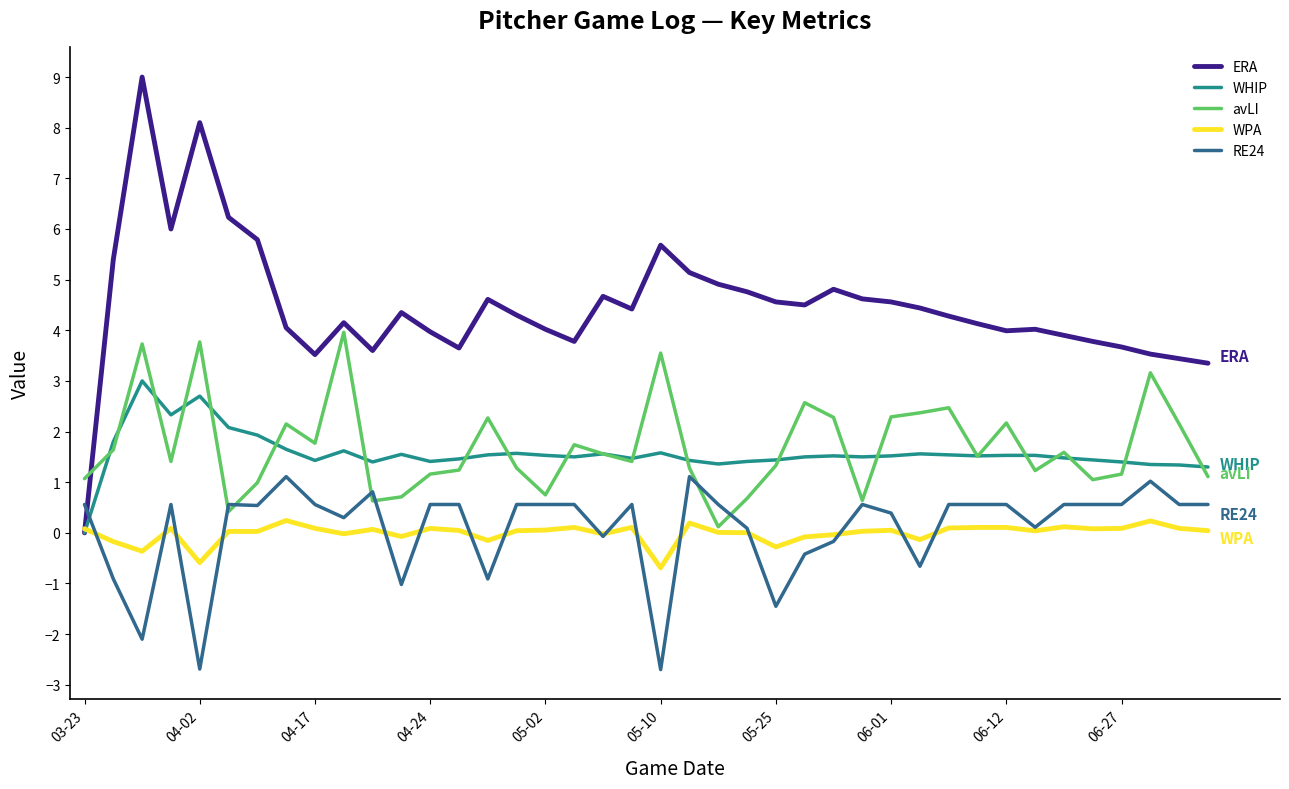

What is the smallest value displayed?

-2.7